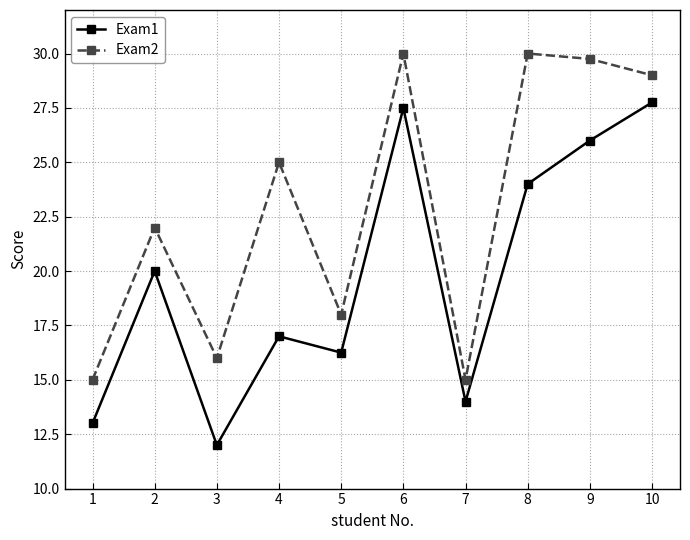

How many lines are shown in the chart?

2